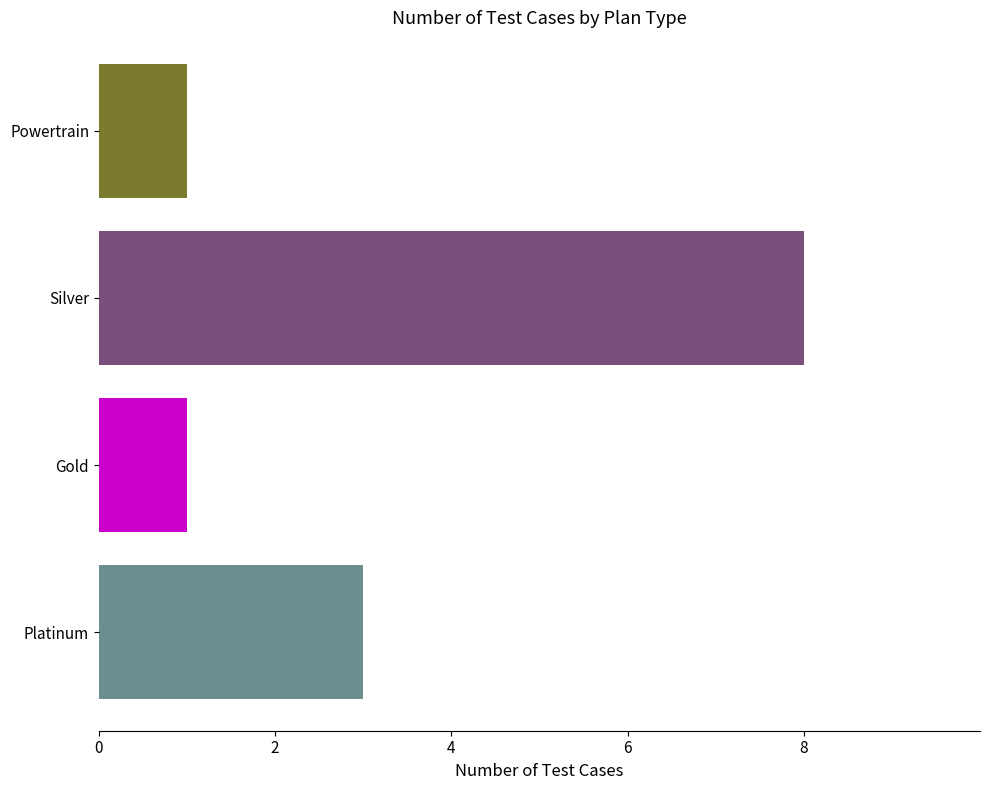

Does the chart contain stacked bars?

No